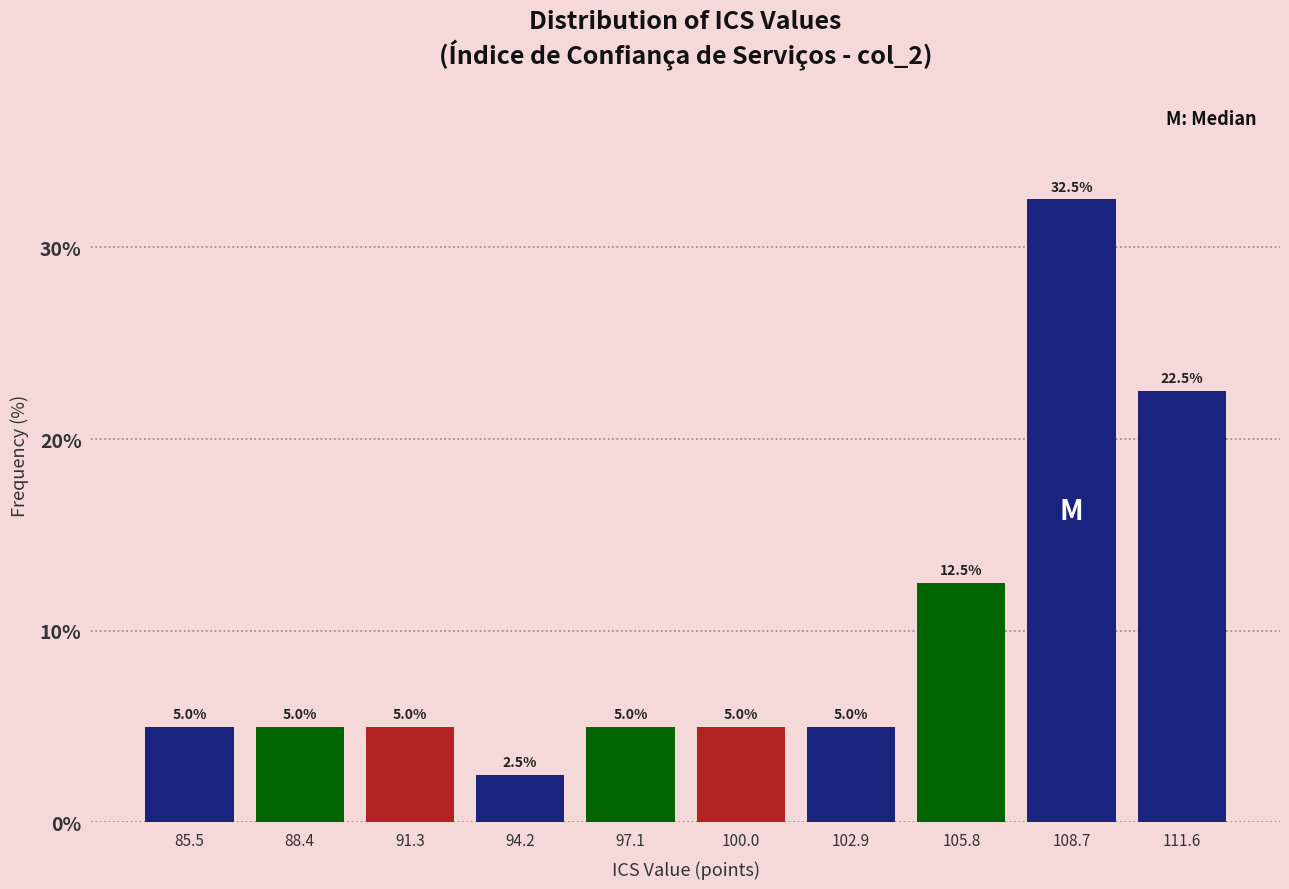

Over which range of the x-axis is the bar tallest?

107.0 to 110.0